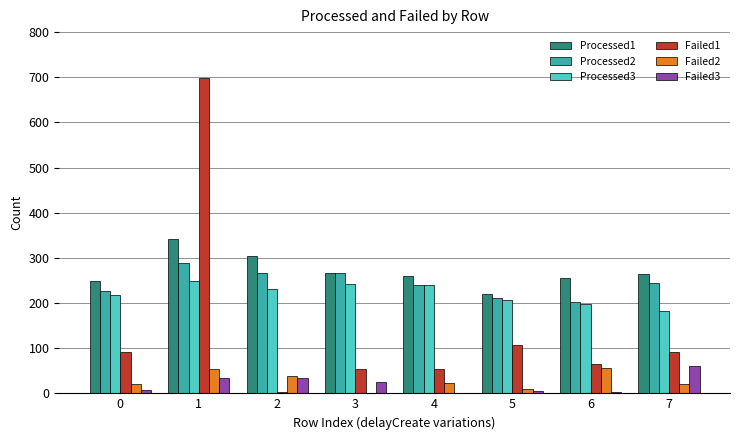

The value of Processed1 at 5 is 221. True or false?

True